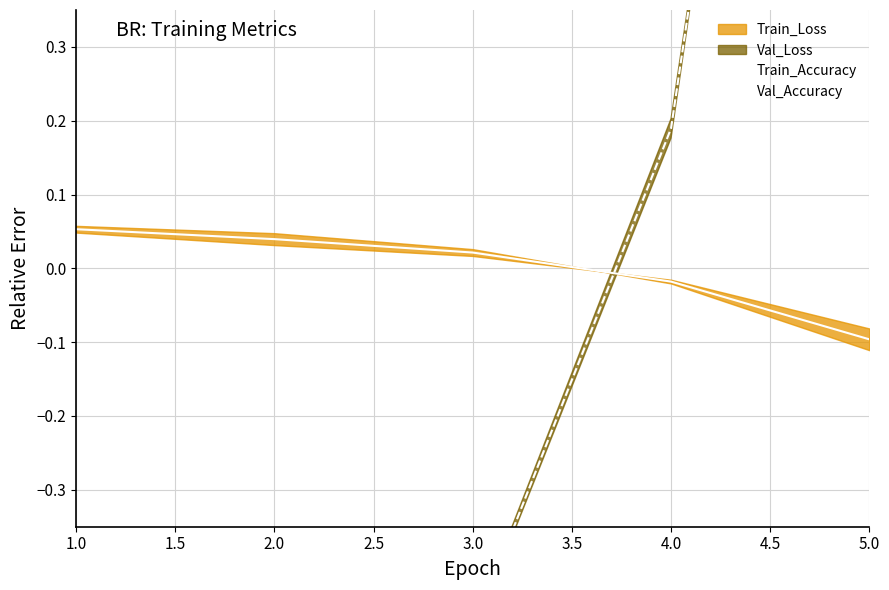

At which label does Train_Accuracy reach its minimum?

5.0